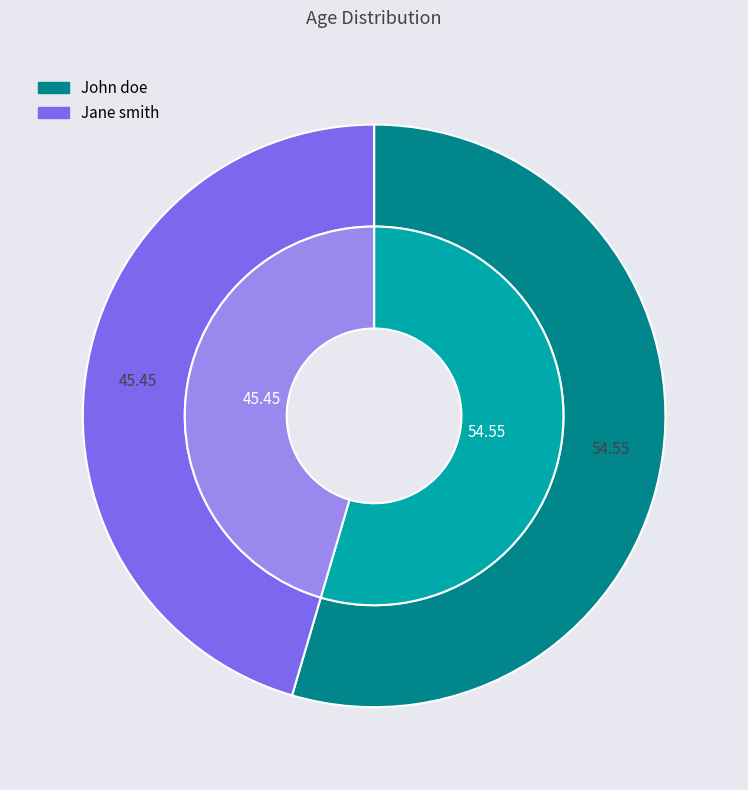

Is there any slice that represents more than half of the pie?

Yes